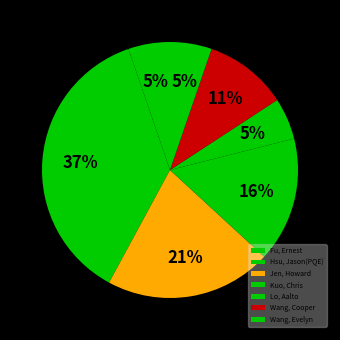

To the nearest percent, what percentage of the pie is Wang, Cooper?

11%